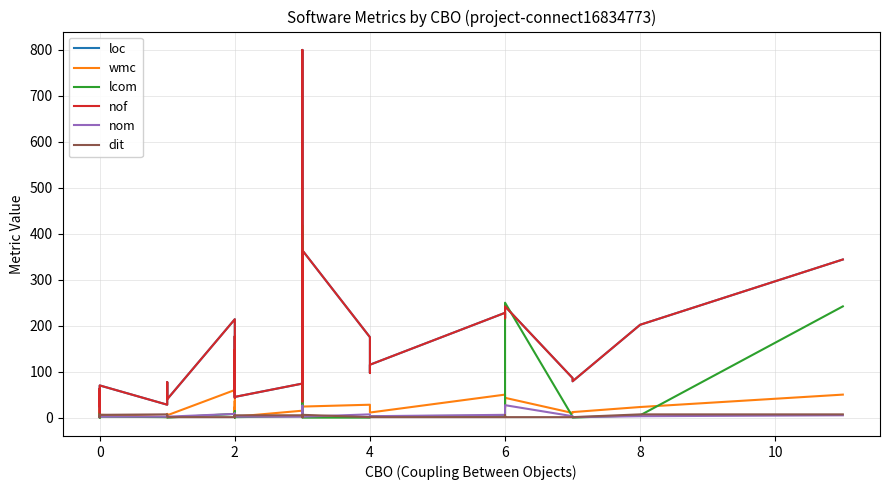

Is the value of nof at 21 greater than the value of nom at 10?

Yes